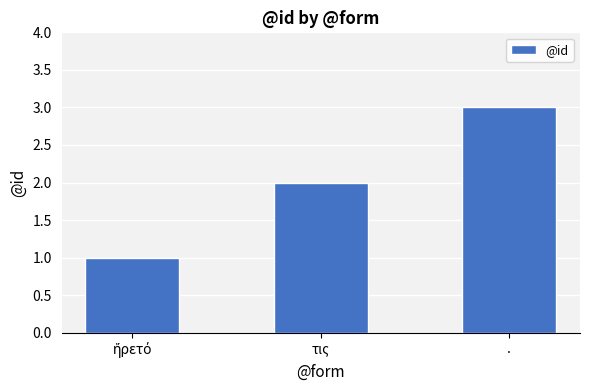

Where is the data nearest to the value 2?

τις